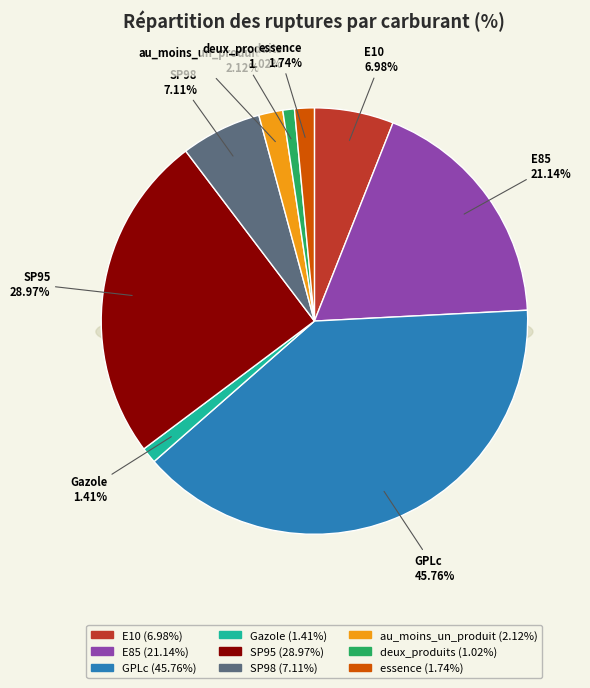

Count the number of slices in the pie.

9